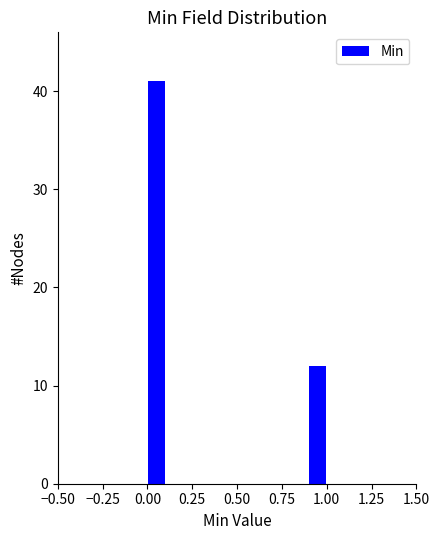

Read against the x-axis, roughly where is the centre of the tallest bar?

0.05